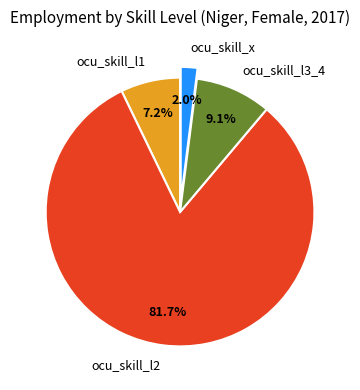

Rank the categories by value from lowest to highest.

ocu_skill_x, ocu_skill_l1, ocu_skill_l3_4, ocu_skill_l2